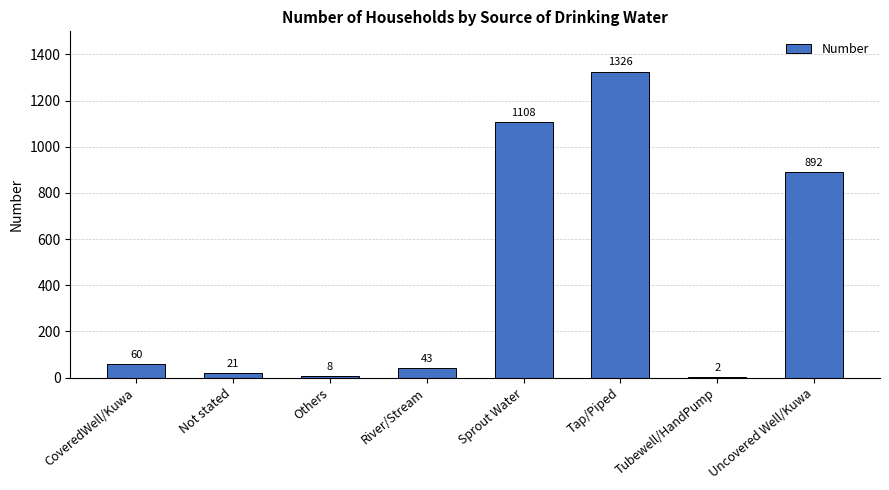

The chart shows a value of 8 at Others. True or false?

True